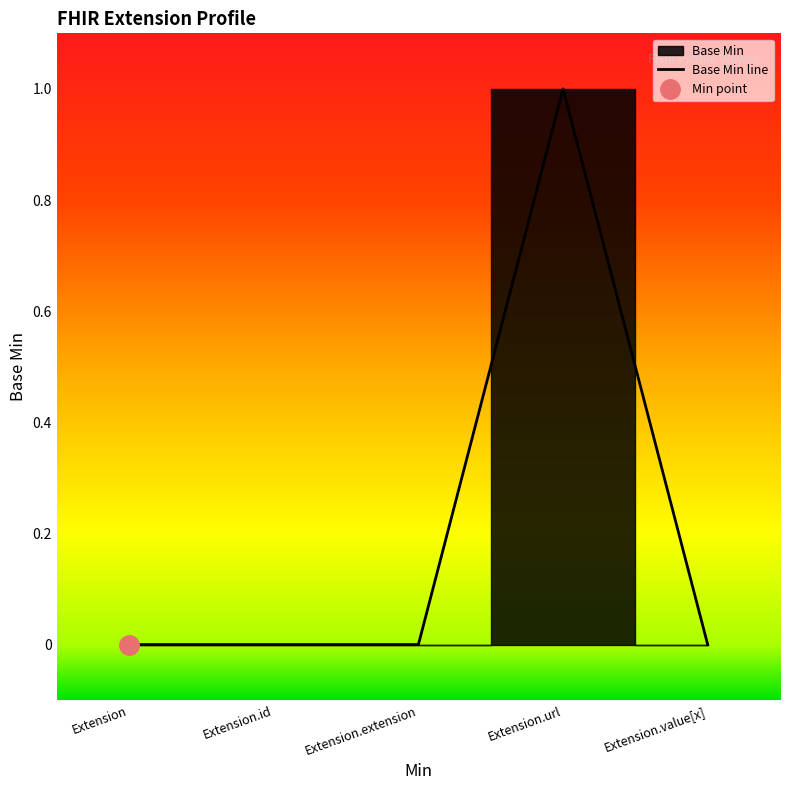

Rank the categories by value from lowest to highest.

Extension, Extension.id, Extension.extension, Extension.value[x], Extension.url